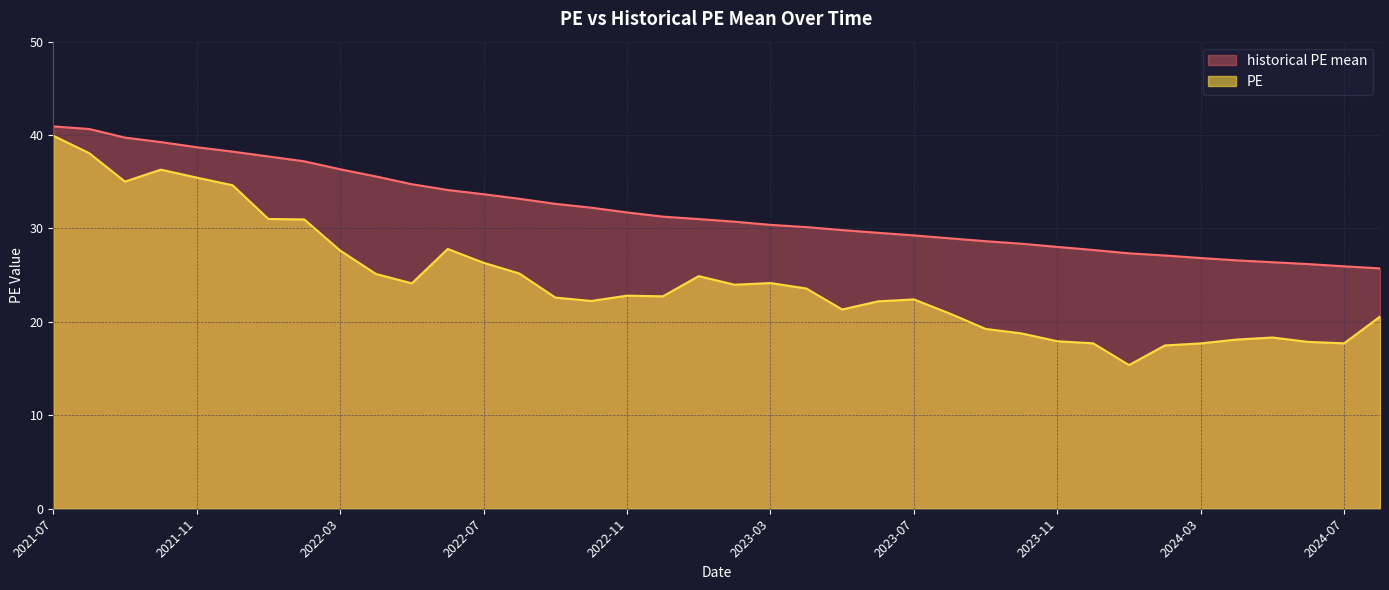

What is the difference between the highest and lowest values at 2021-08?

2.6